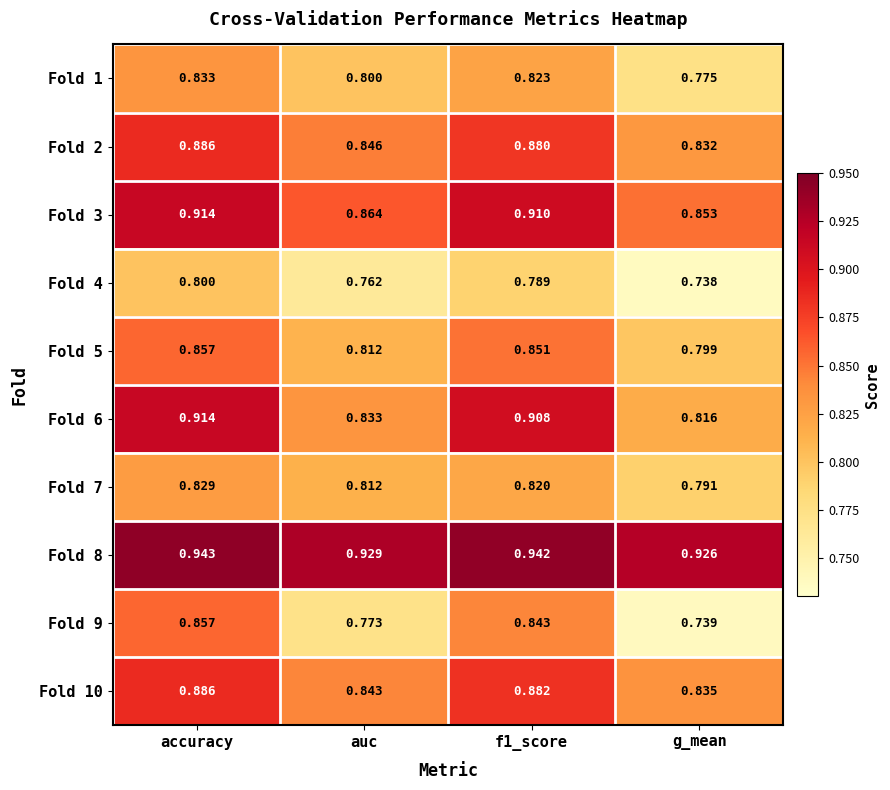

Which category has the lowest value across all series?

g_mean